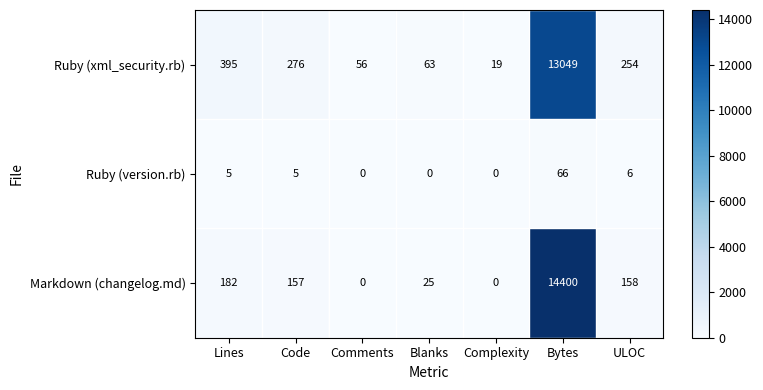

Where does the Ruby (xml_security.rb) series first go above 254?

Lines